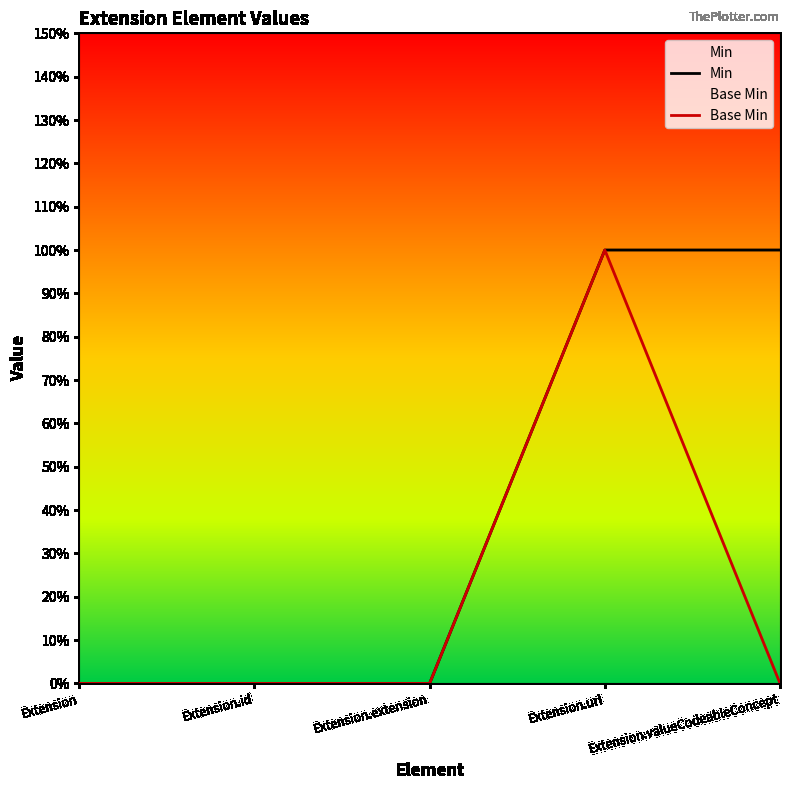

Which series has the largest total across all categories?

Min